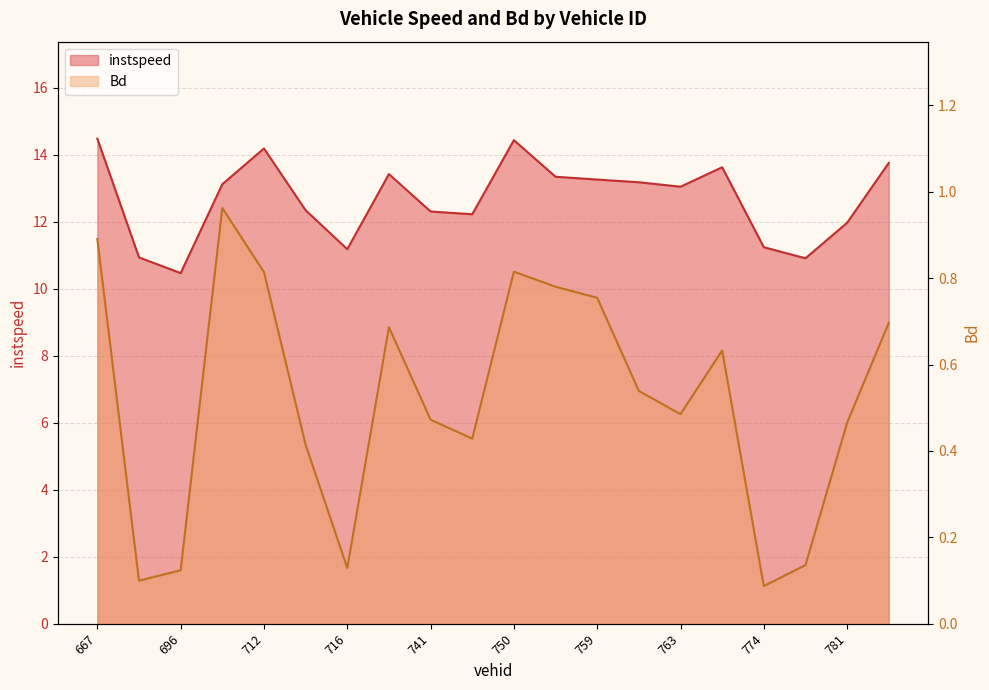

At which category does the chart reach its peak across all series?

667